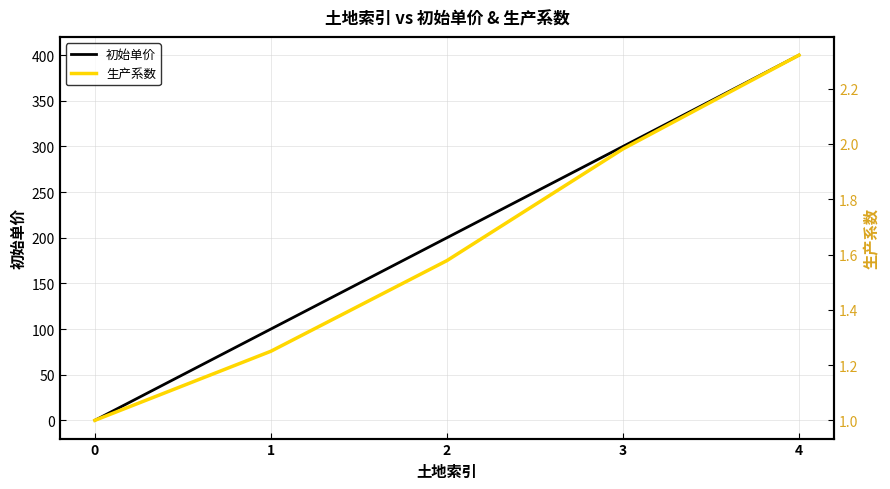

Which has a higher value, 4 or 0?

4